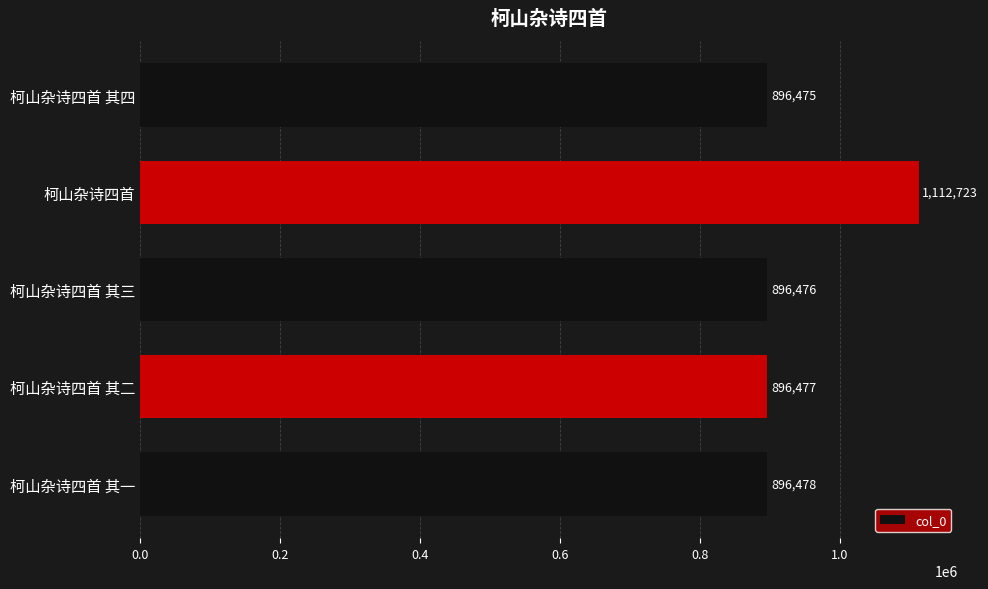

What is the maximum value shown in the chart?

1112723